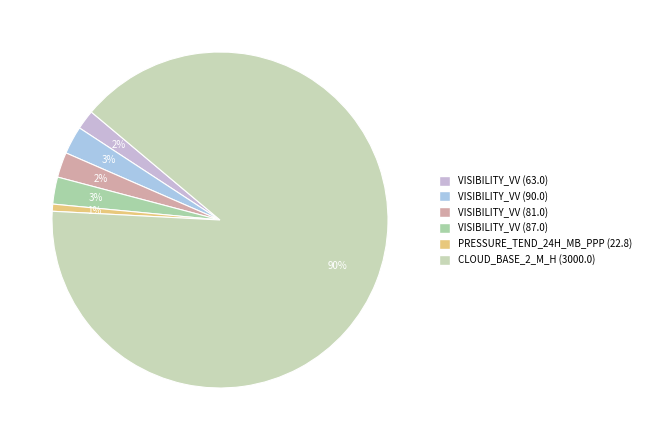

What is the ratio of the value at CLOUD_BASE_2_M_H (3000.0) to the value at VISIBILITY_VV (81.0)?

37.0